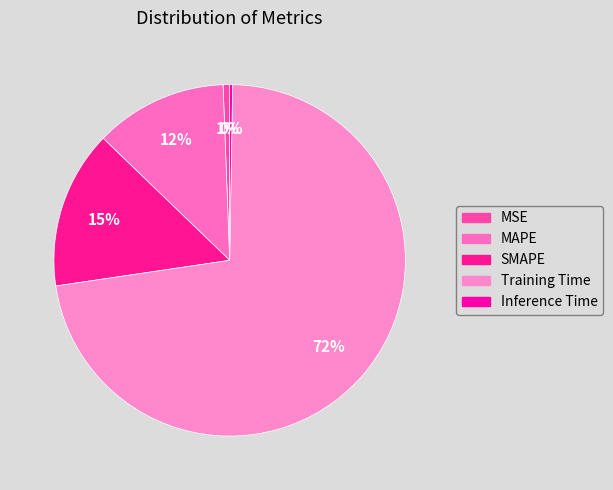

Which has a higher value, Inference Time or MAPE?

MAPE